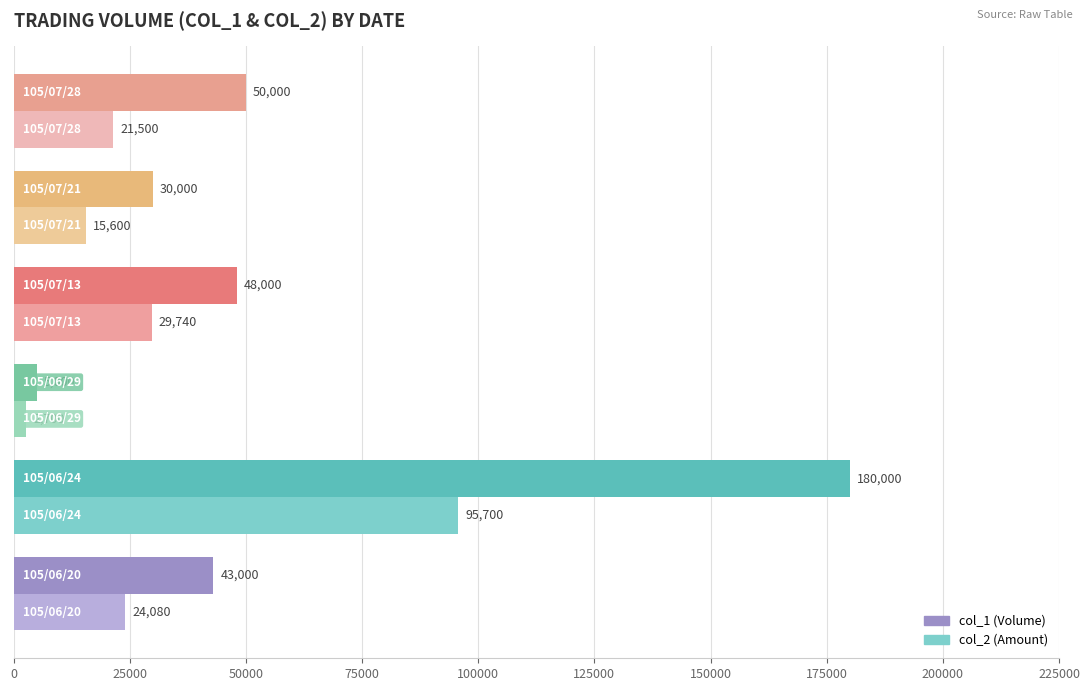

What is the greatest value displayed?

180000